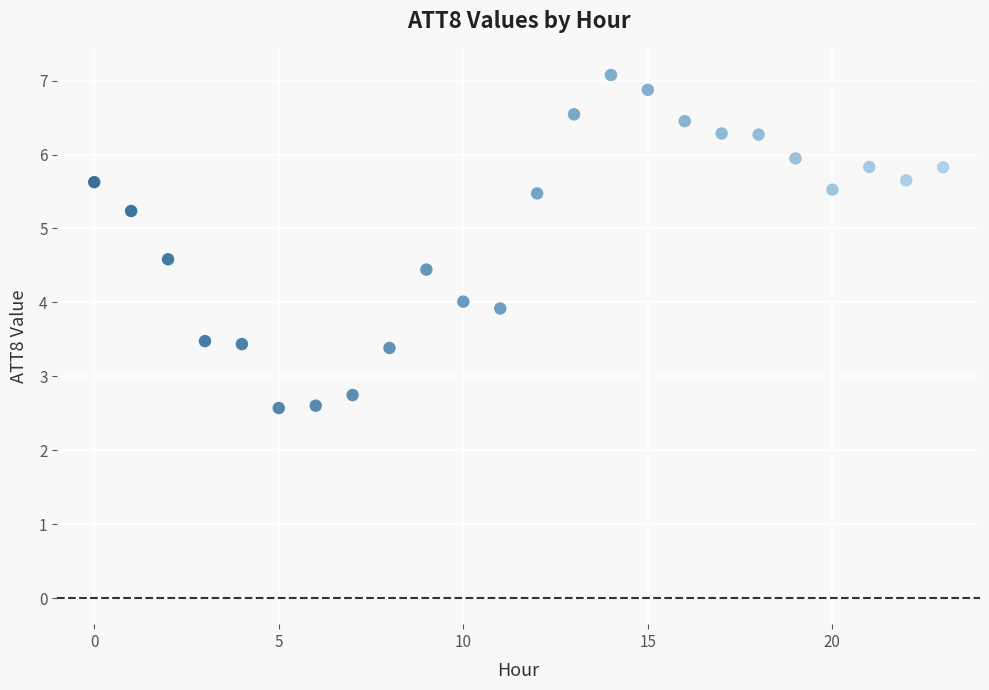

What is the range of Y values (max minus min)?

4.5